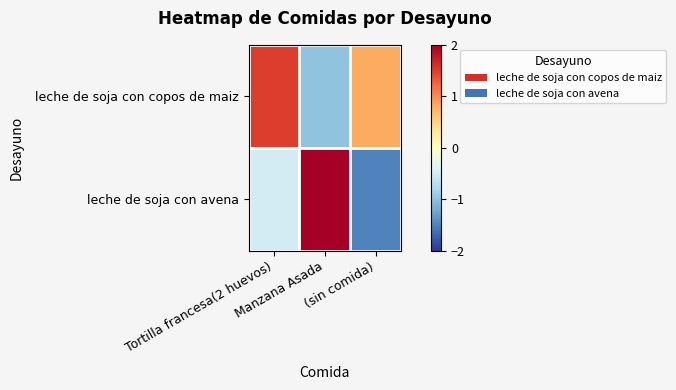

Which has a higher value, Tortilla francesa(2 huevos) or Manzana Asada?

Tortilla francesa(2 huevos)